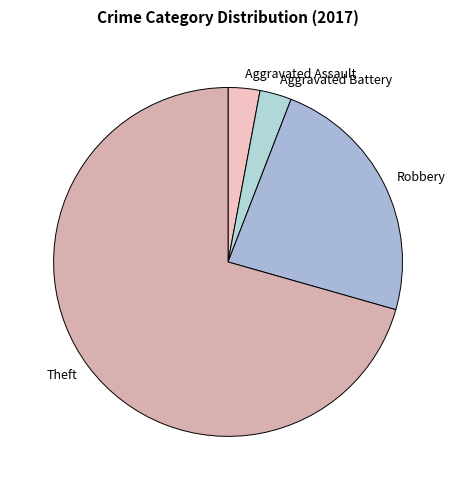

Combined, do Aggravated Assault and Robbery account for over 50%?

No